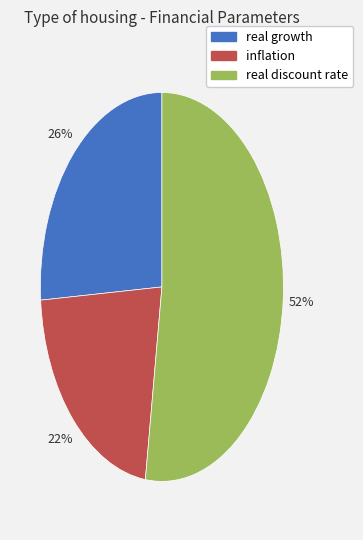

Between real discount rate and inflation, which is larger?

real discount rate